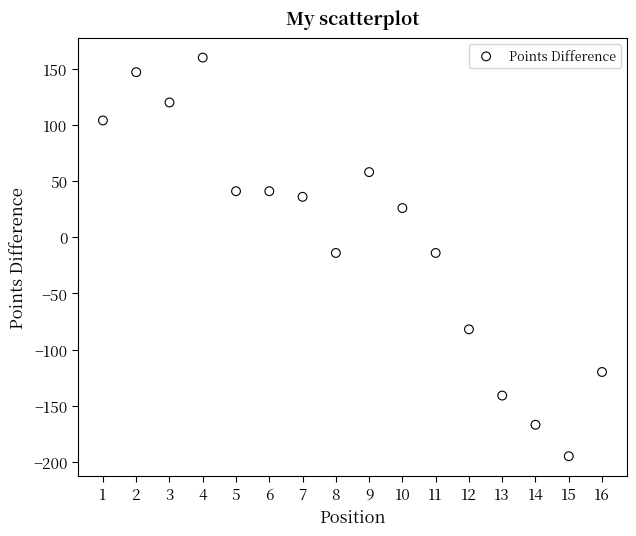

What is the range of Y values (max minus min)?

355